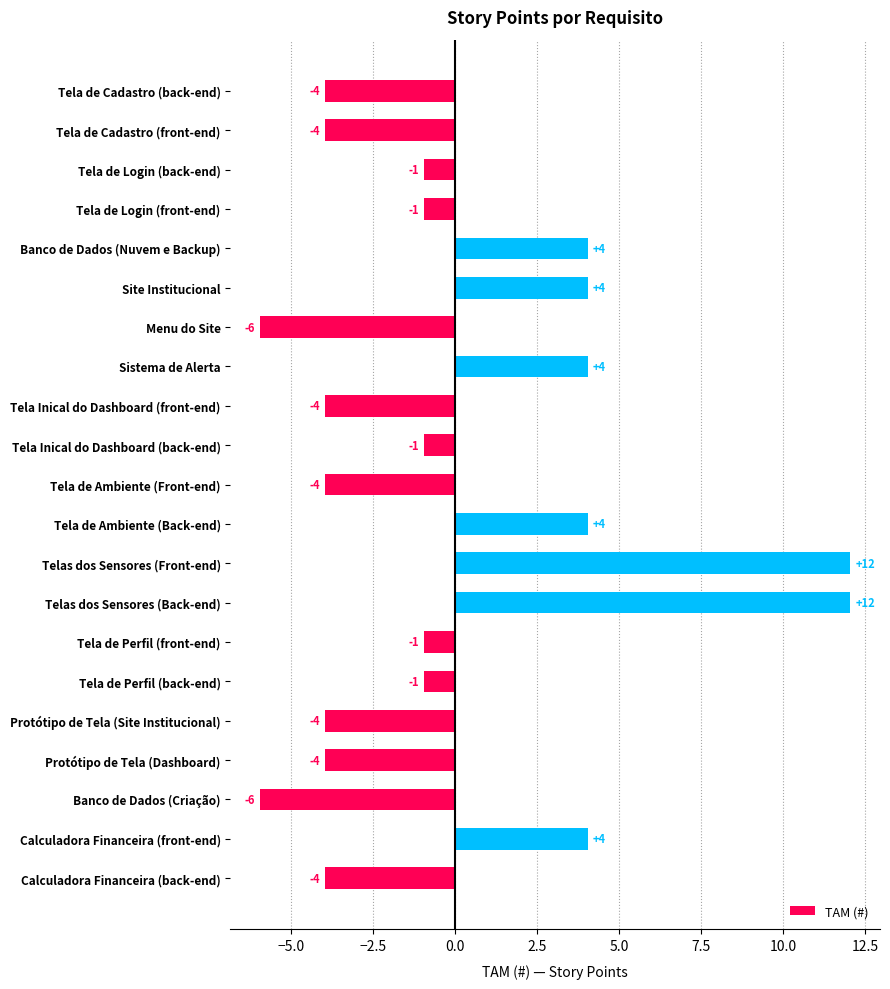

True or false: the data shows 19.2 at Telas dos Sensores (Front-end).

False